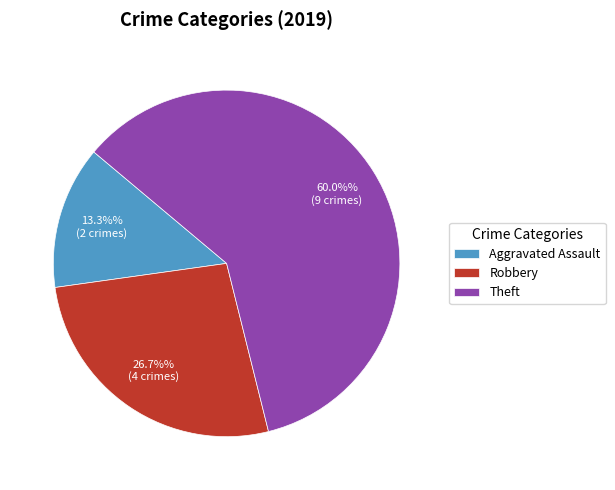

Which slice is the smallest?

Aggravated Assault